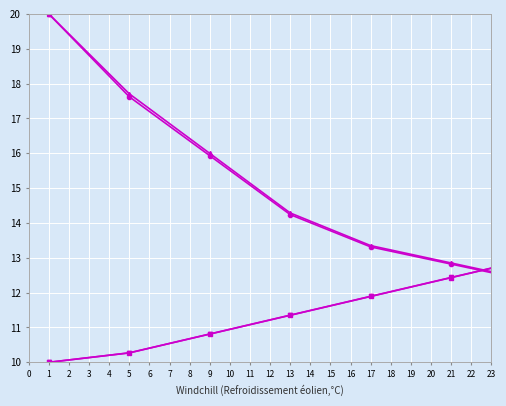

What is the greatest value displayed?

20.0